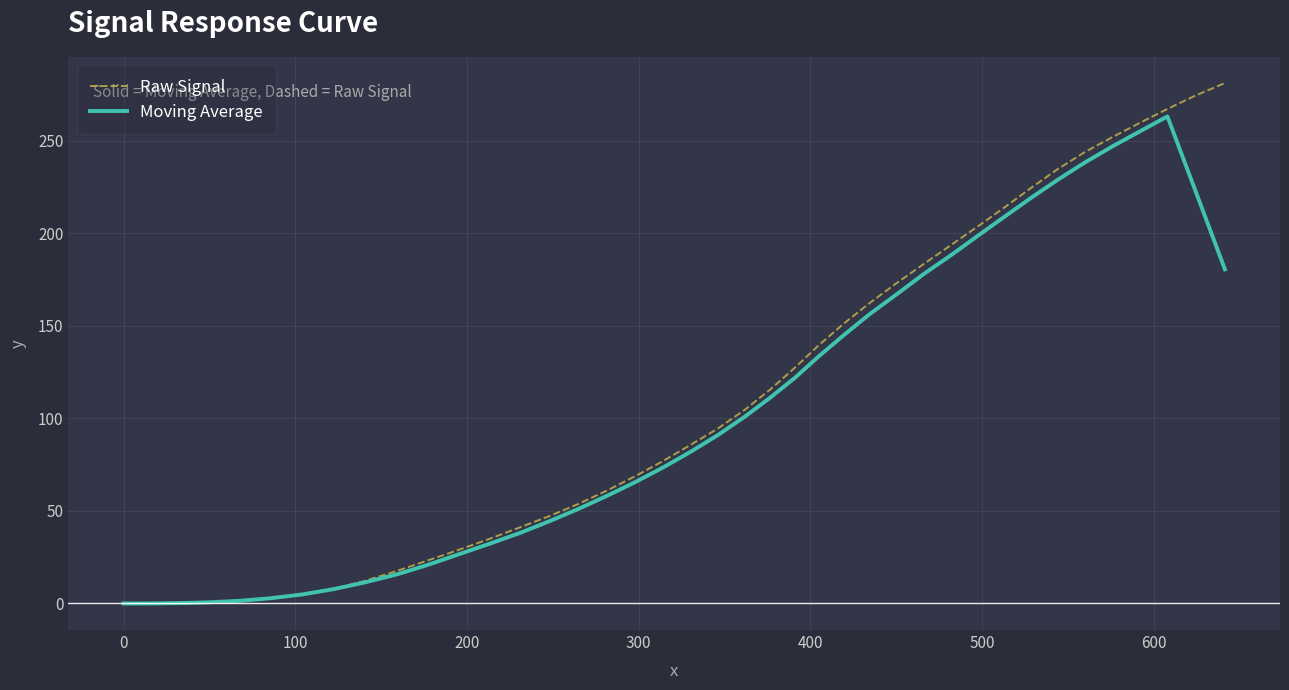

Rank the series by their maximum value, from lowest to highest.

Moving Average, Raw Signal